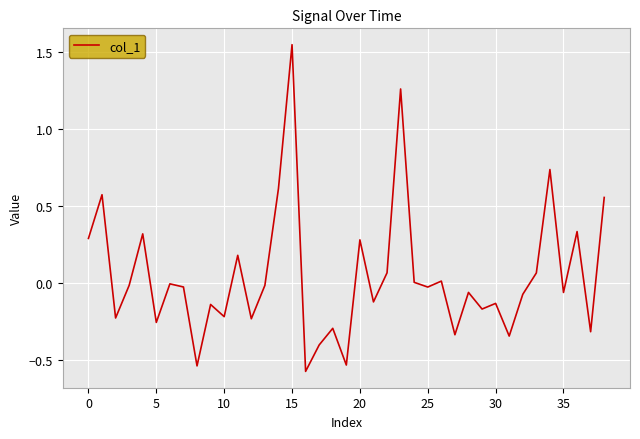

Which label corresponds to the largest value in the chart?

15